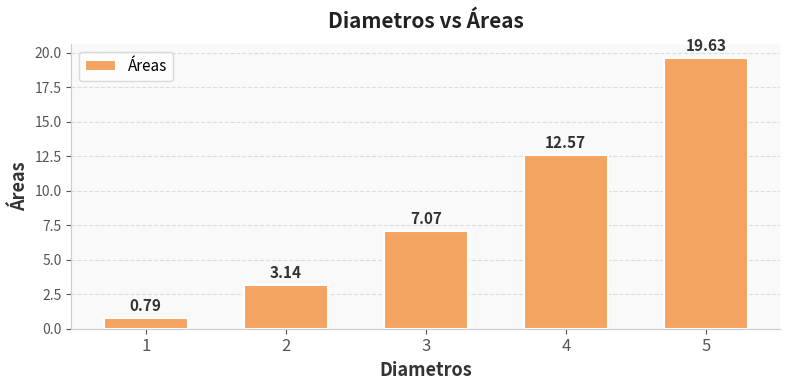

What is the approximate value at 3?

7.1